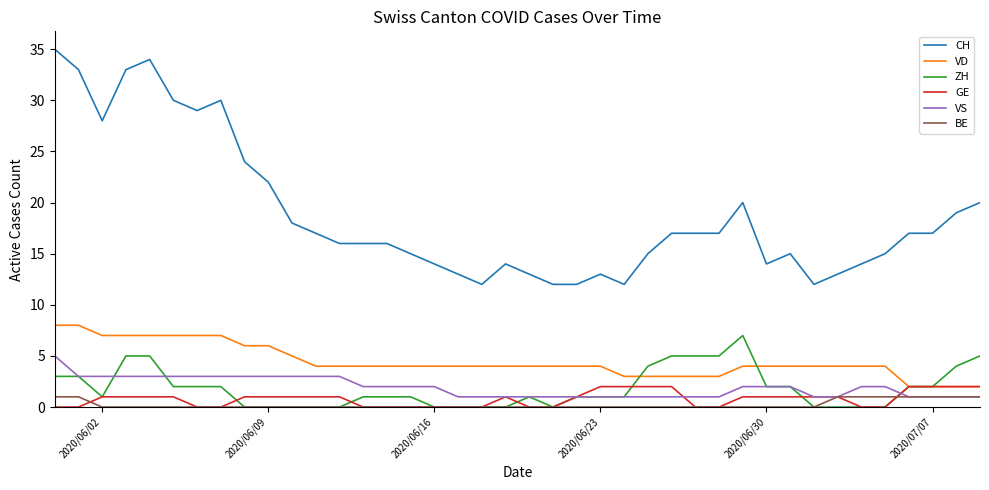

How many lines are shown in the chart?

6